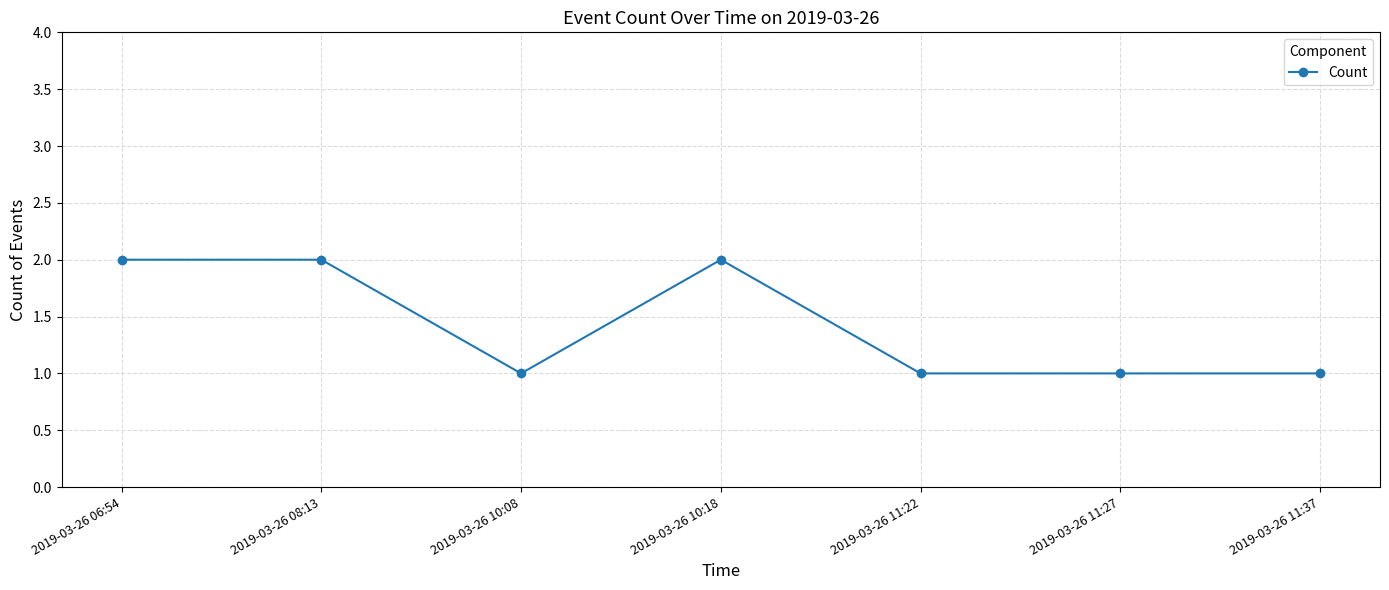

The chart shows a value of 2 at 2019-03-26 10:18. True or false?

True